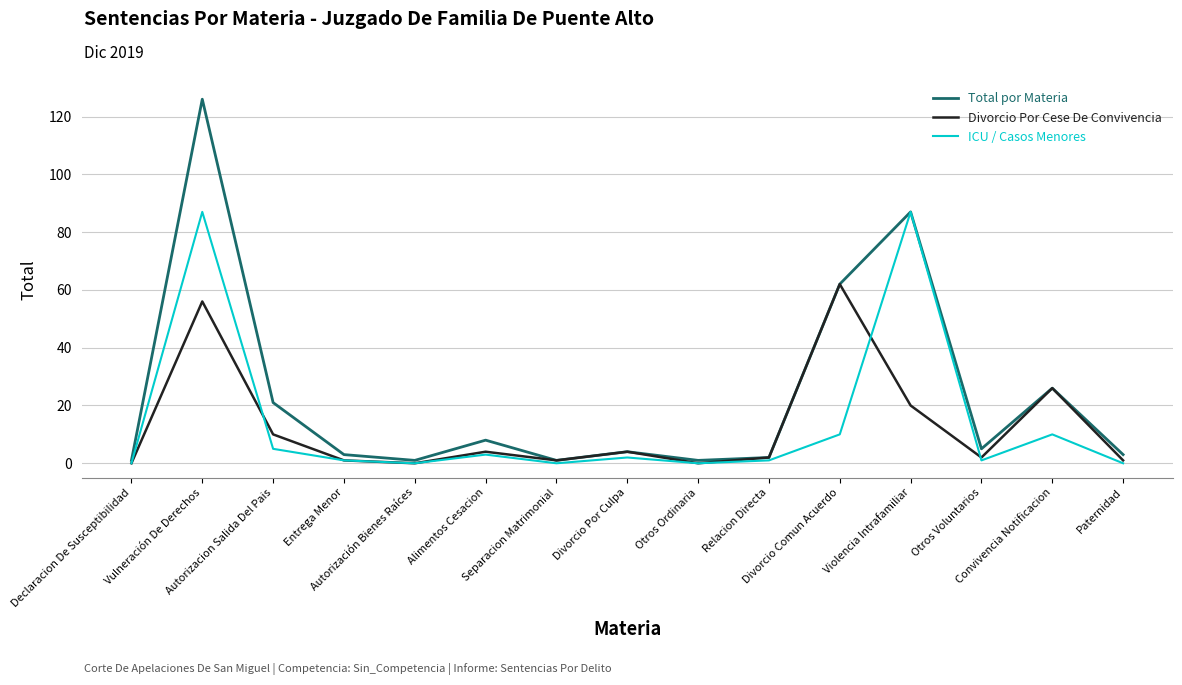

At which label does Divorcio Por Cese De Convivencia reach its peak?

Divorcio Comun Acuerdo